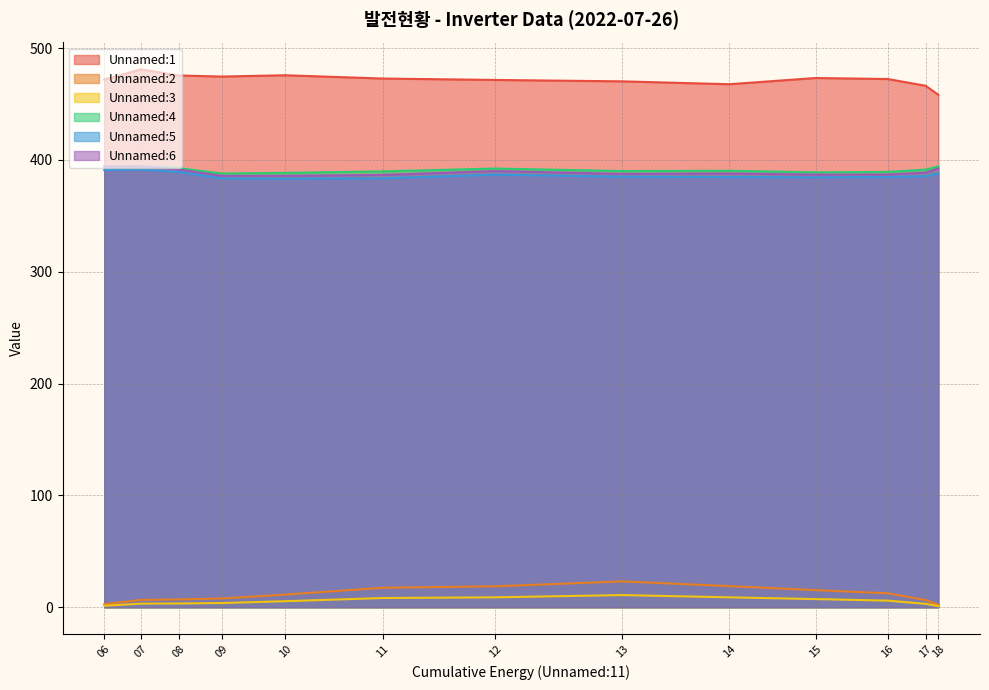

Is the value of Unnamed:1 at 14 greater than the value of Unnamed:3 at 18?

Yes